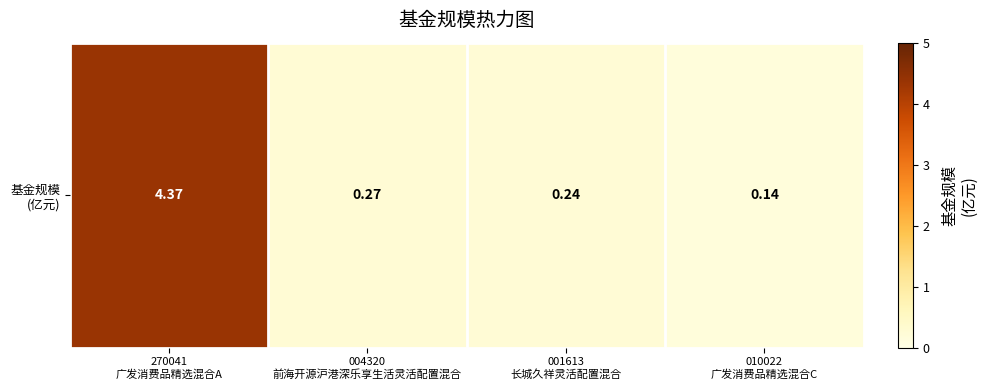

What is the sum of the values at 010022
广发消费品精选混合C and 001613
长城久祥灵活配置混合?

0.4